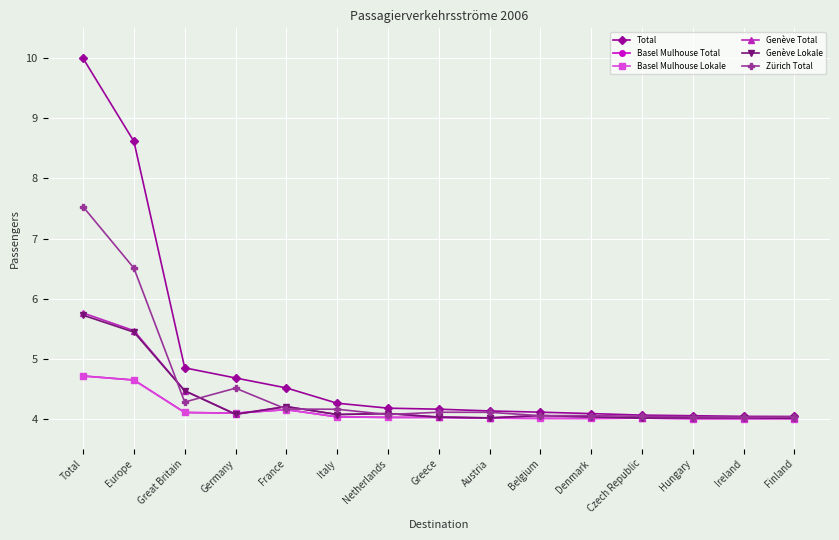

True or false: Genève Total and Genève Lokale intersect in this chart.

False